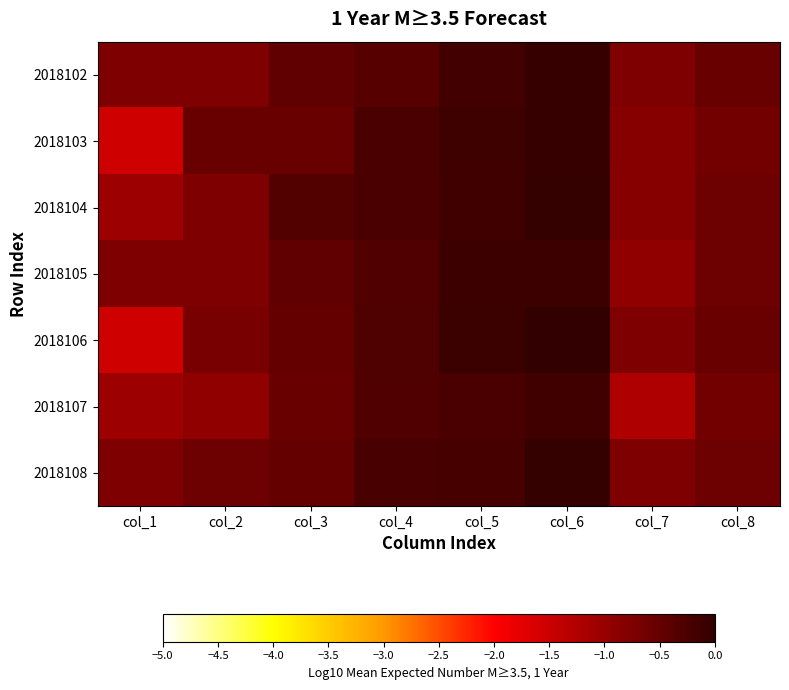

Reading left to right, transcribe all the data shown in this chart.

2018102: col_1=-0.8	col_2=-0.8	col_3=-0.5	col_4=-0.4	col_5=-0.2	col_6=-0.1	col_7=-0.8	col_8=-0.5
2018103: col_1=-1.5	col_2=-0.5	col_3=-0.5	col_4=-0.3	col_5=-0.1	col_6=-0.1	col_7=-0.8	col_8=-0.6
2018104: col_1=-1.1	col_2=-0.8	col_3=-0.3	col_4=-0.3	col_5=-0.2	col_6=-0.0	col_7=-0.8	col_8=-0.6
2018105: col_1=-0.8	col_2=-0.8	col_3=-0.5	col_4=-0.3	col_5=-0.1	col_6=-0.1	col_7=-0.9	col_8=-0.6
2018106: col_1=-1.5	col_2=-0.7	col_3=-0.5	col_4=-0.3	col_5=-0.1	col_6=0.0	col_7=-0.8	col_8=-0.5
2018107: col_1=-1.1	col_2=-0.9	col_3=-0.5	col_4=-0.3	col_5=-0.3	col_6=-0.2	col_7=-1.2	col_8=-0.6
2018108: col_1=-0.8	col_2=-0.6	col_3=-0.5	col_4=-0.2	col_5=-0.2	col_6=-0.0	col_7=-0.8	col_8=-0.6